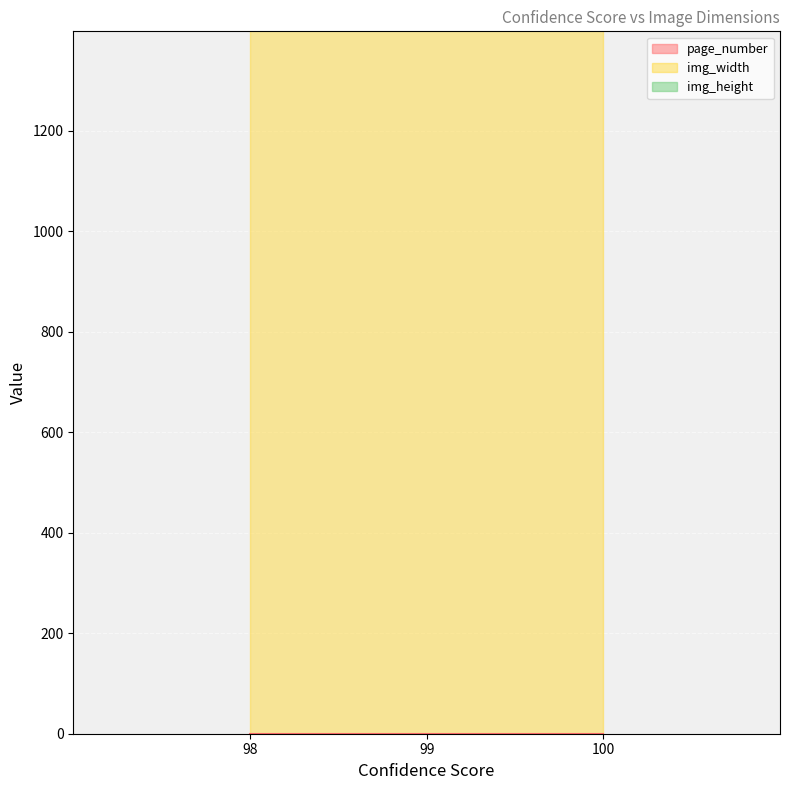

Reading left to right, list all the values displayed in this chart.

page_number: 0	0	0	0
img_width: 1418	1418	1418	1418
img_height: 998	998	998	998